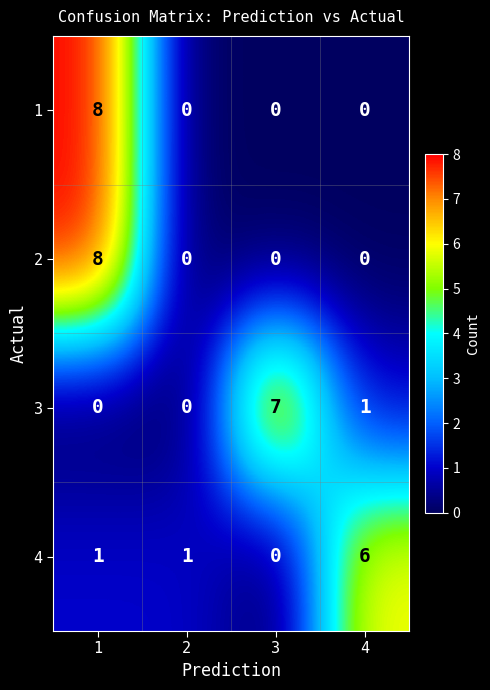

What is the total value across all series at 1?

17